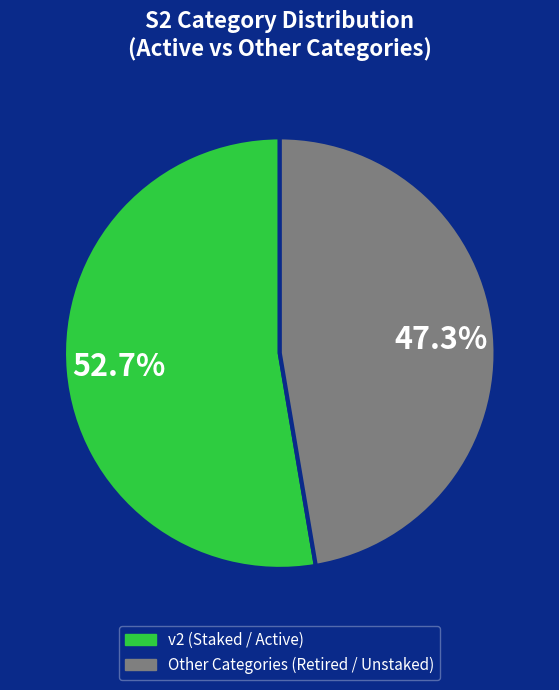

Count the number of slices in the pie.

2